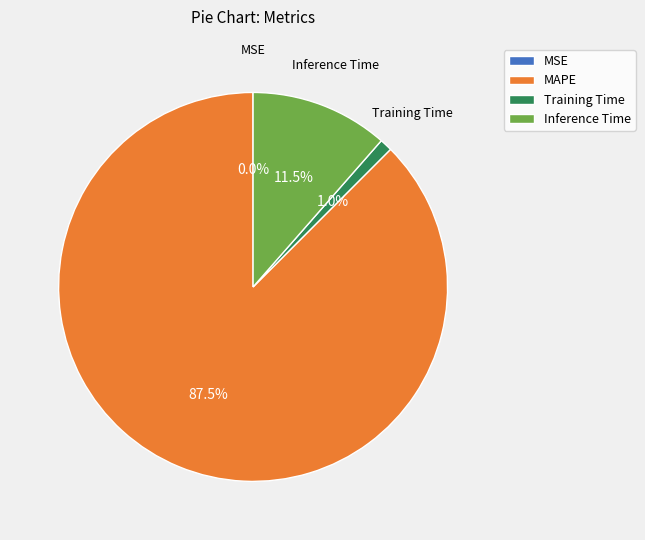

Do Inference Time and Training Time together represent more than half of the pie?

No